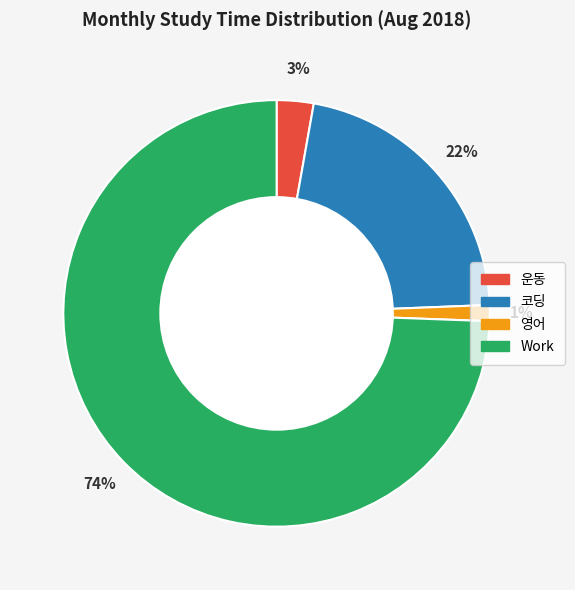

Does any single category account for the majority?

Yes